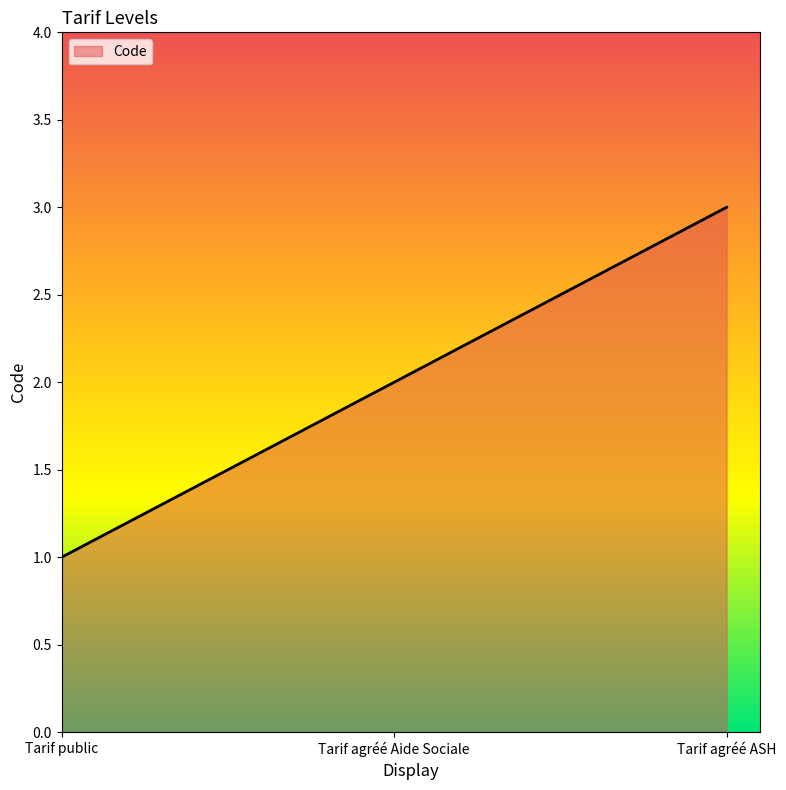

What is the maximum value shown in the chart?

3